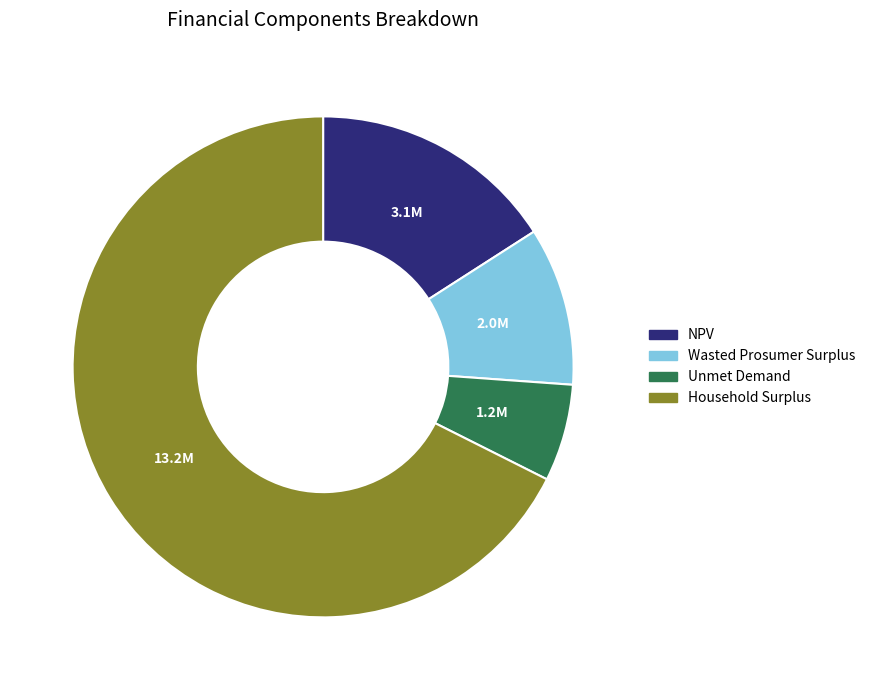

The Wasted Prosumer Surplus slice represents 10% of the pie. True or false?

True